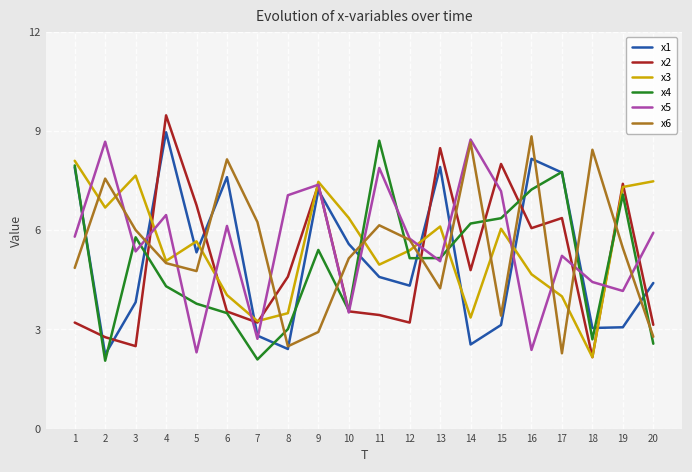

True or false: x2 has more than 0 interior local peaks.

True